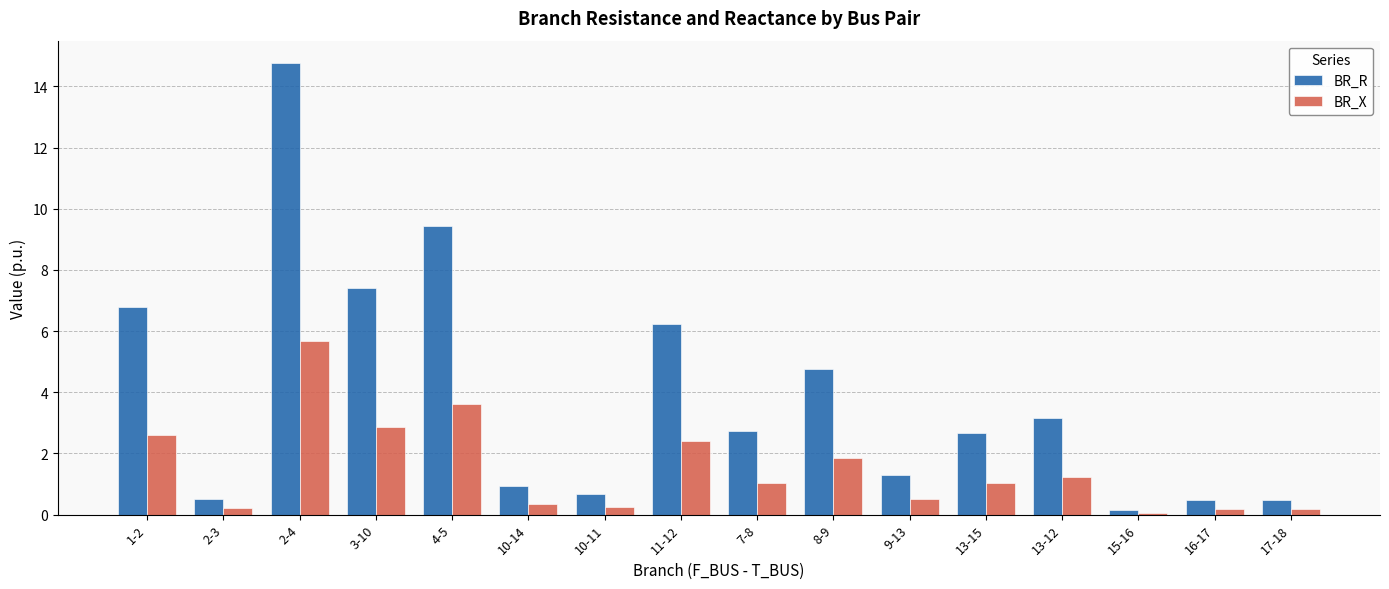

Is the value of BR_R at 3-10 greater than the value of BR_X at 13-12?

Yes